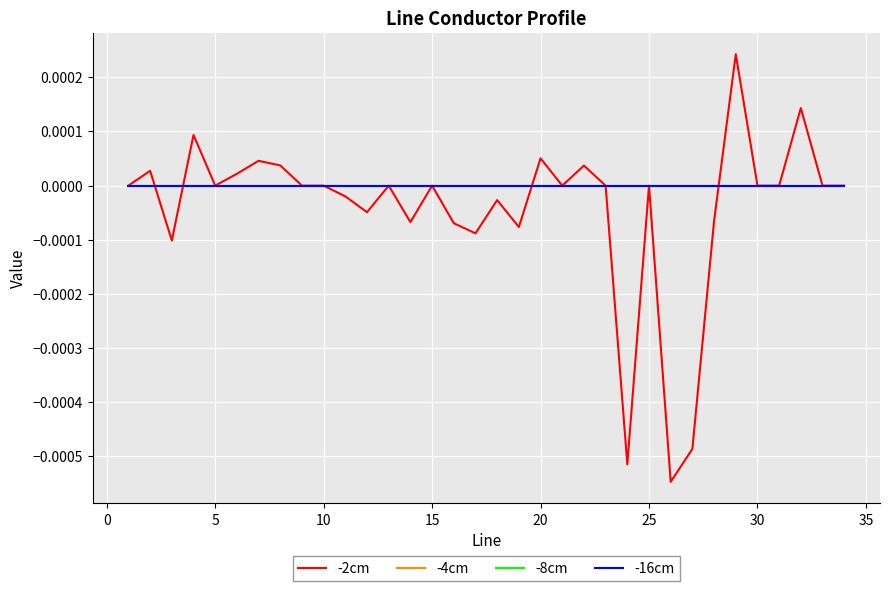

Does the chart have visible grid lines?

Yes